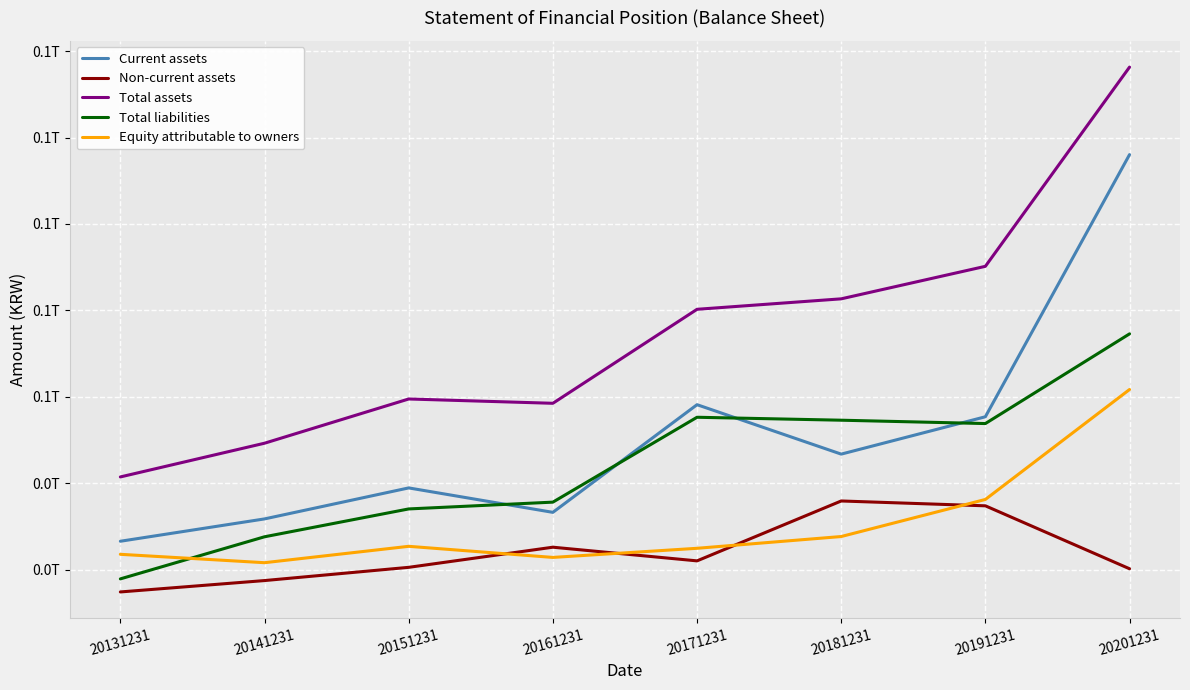

List the series in order of their peak value, lowest first.

Non-current assets, Equity attributable to owners, Total liabilities, Current assets, Total assets